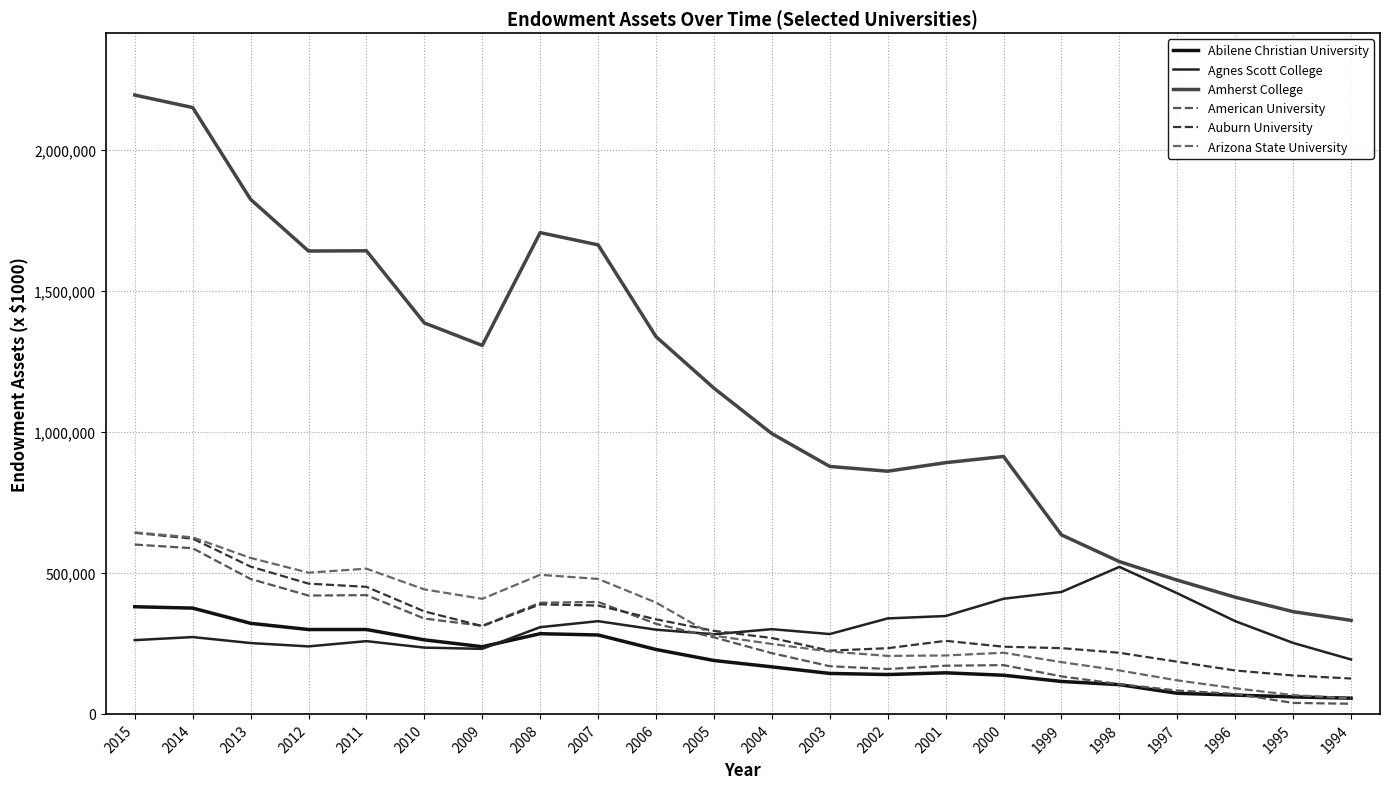

What is the minimum value shown in the chart?

35938